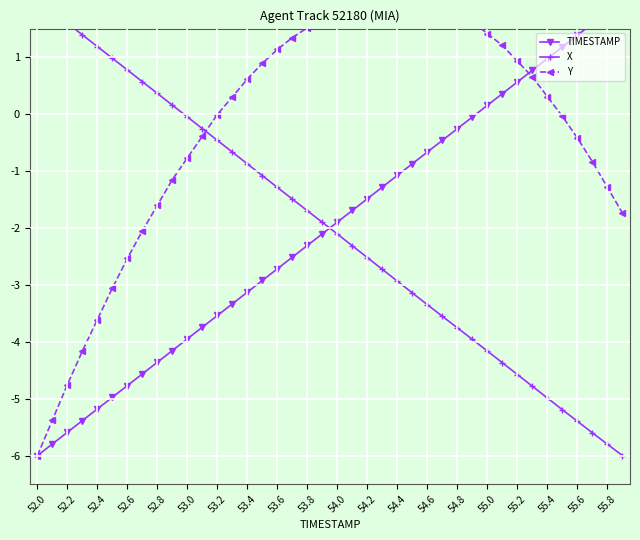

Is it true that Y equals 1.4 at 55.0?

True